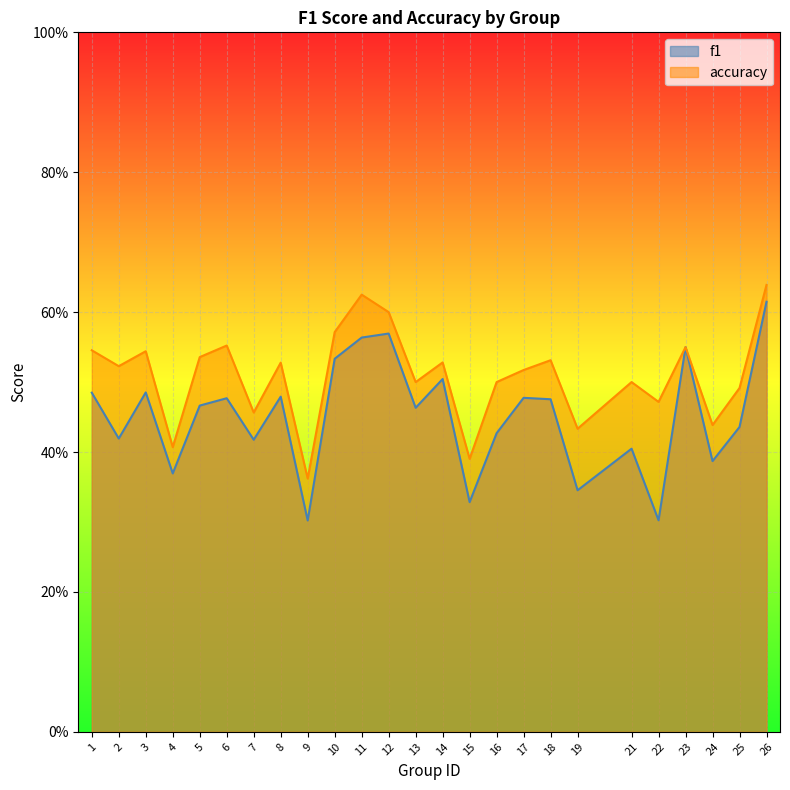

Reading right to left, what are all the values shown in this chart?

f1: 26=0.6	25=0.4	24=0.4	23=0.6	22=0.3	21=0.4	19=0.3	18=0.5	17=0.5	16=0.4	15=0.3	14=0.5	13=0.5	12=0.6	11=0.6	10=0.5	9=0.3	8=0.5	7=0.4	6=0.5	5=0.5	4=0.4	3=0.5	2=0.4	1=0.5
accuracy: 26=0.6	25=0.5	24=0.4	23=0.6	22=0.5	21=0.5	19=0.4	18=0.5	17=0.5	16=0.5	15=0.4	14=0.5	13=0.5	12=0.6	11=0.6	10=0.6	9=0.4	8=0.5	7=0.5	6=0.6	5=0.5	4=0.4	3=0.5	2=0.5	1=0.5